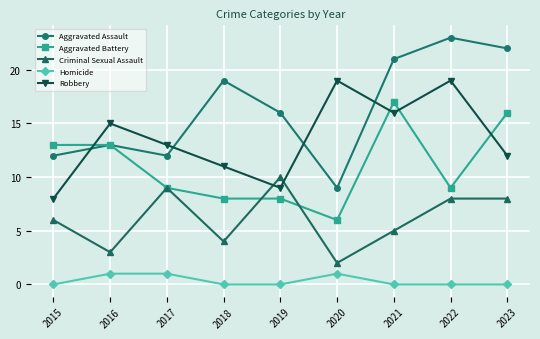

How many lines are shown in the chart?

5